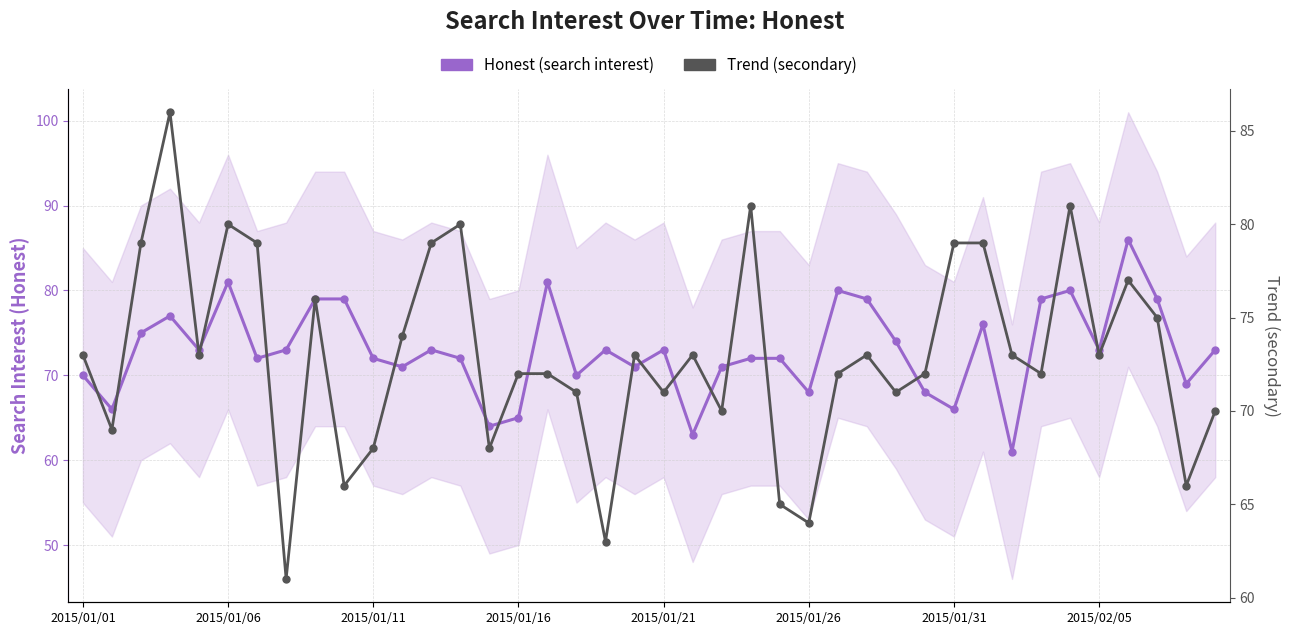

Is it true that Trend (secondary) equals 73 at 21?

True